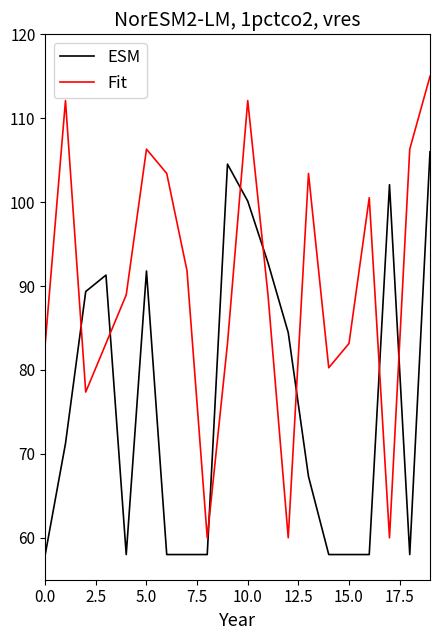

True or false: Fit has more than 0 interior local peaks.

True